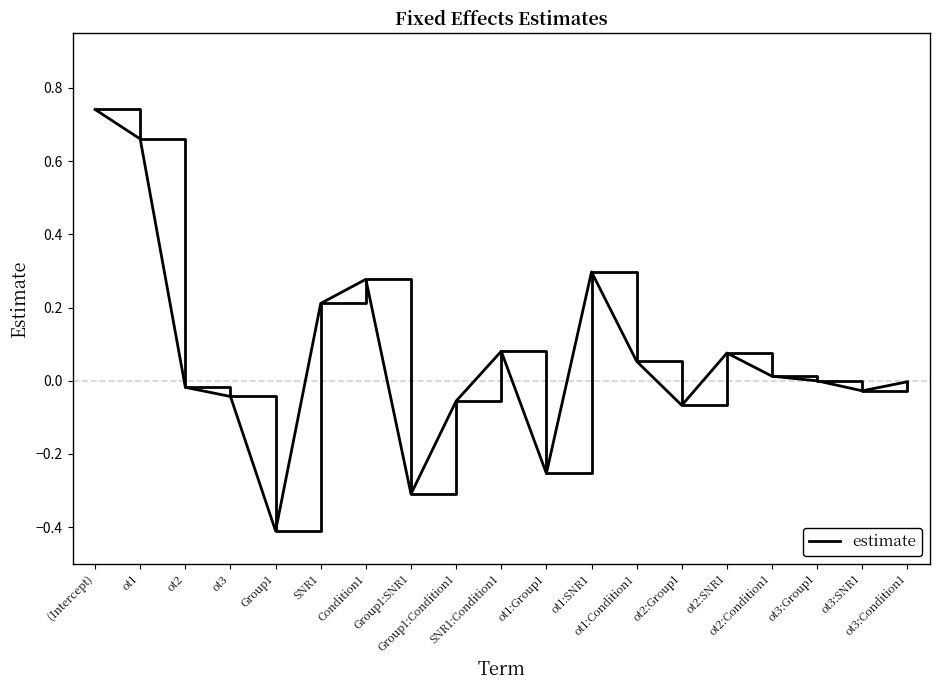

Is this an area chart (filled region under the line)?

No